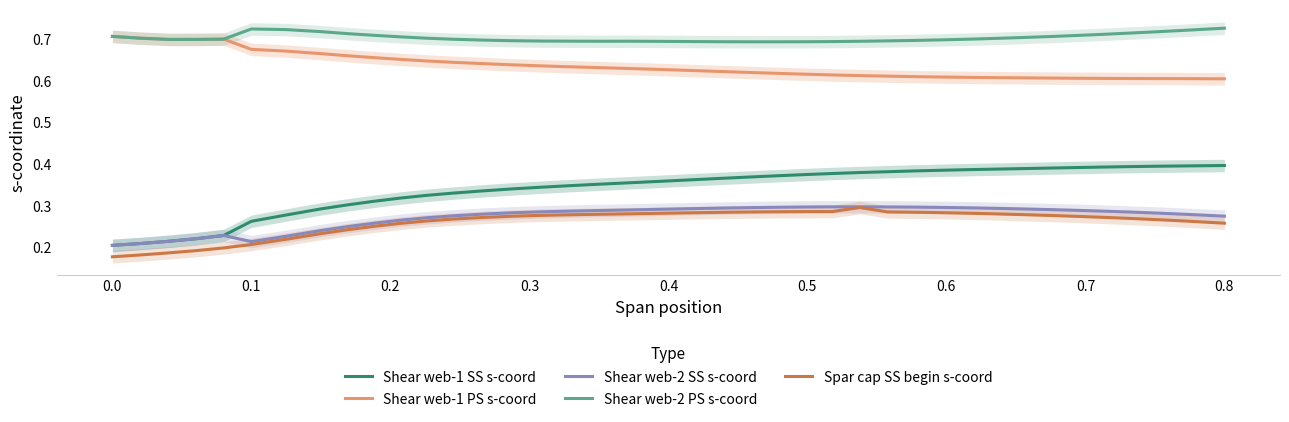

True or false: Spar cap SS begin s-coord and Shear web-2 PS s-coord intersect in this chart.

False